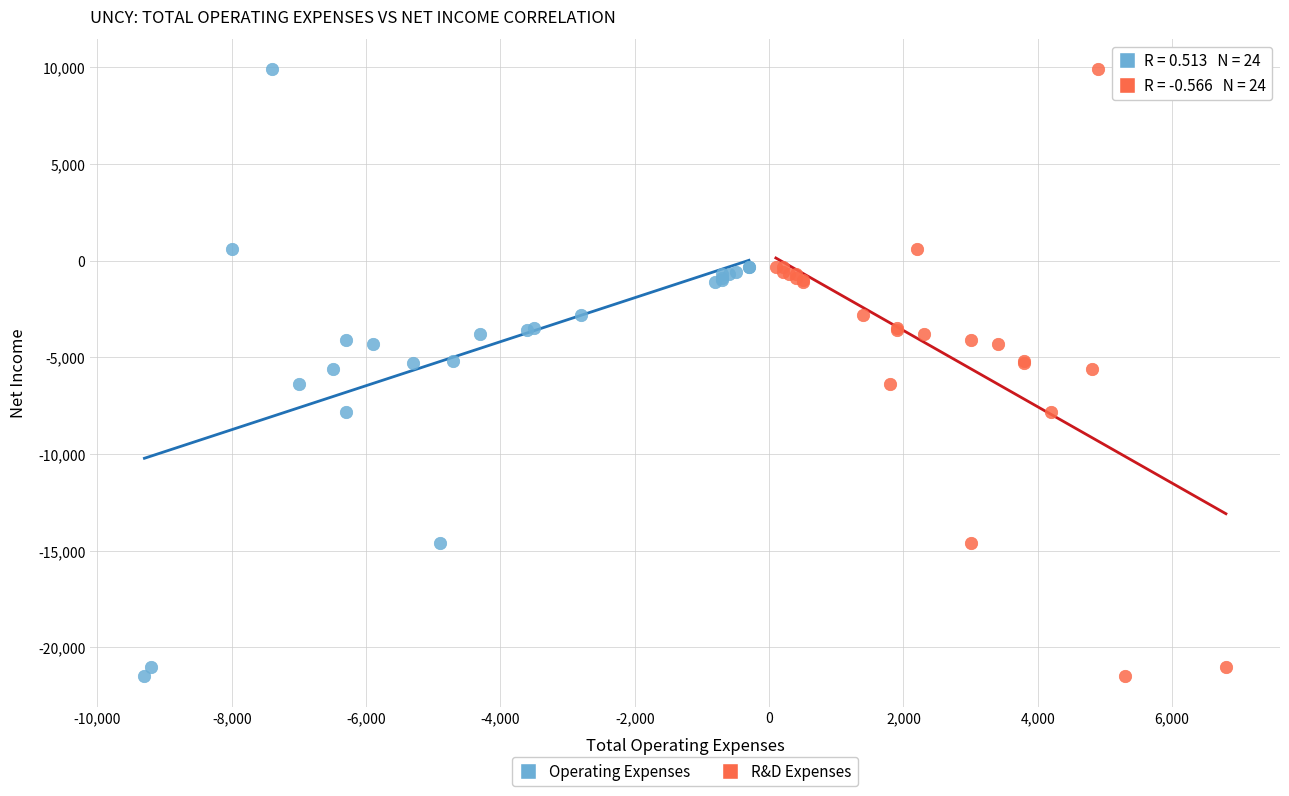

What are all the series names shown in the legend?

Operating Expenses, R&D Expenses